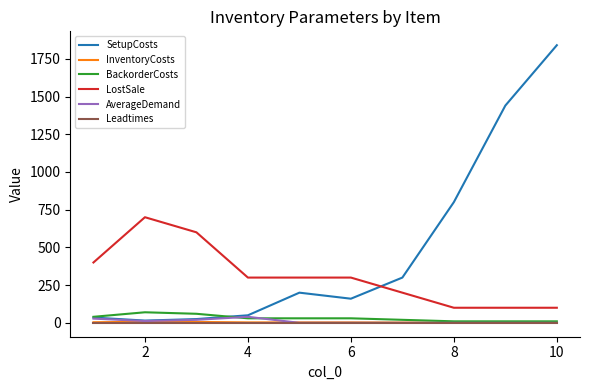

Which series has the largest total across all categories?

SetupCosts